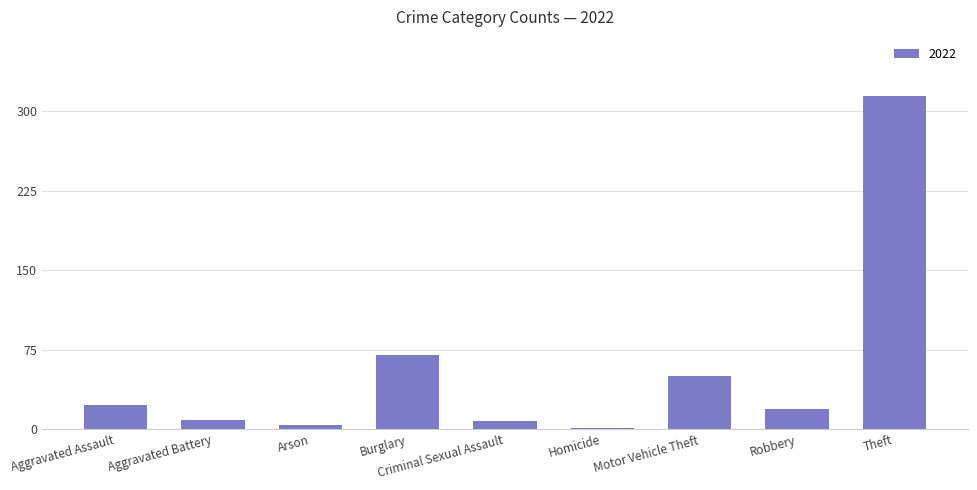

What is the change in value from Motor Vehicle Theft to Robbery?

-31